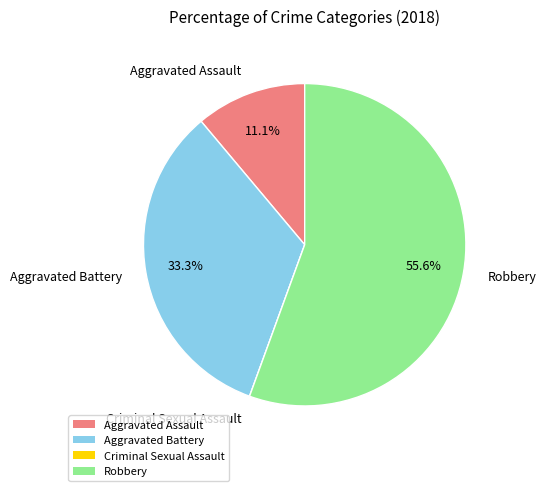

Which category accounts for the majority?

Robbery